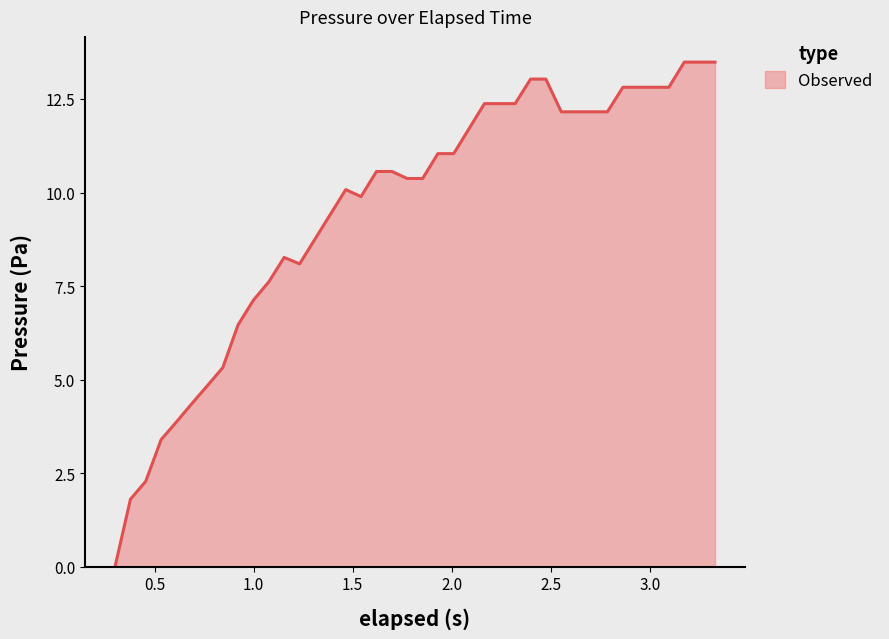

What is the greatest value displayed?

13.5